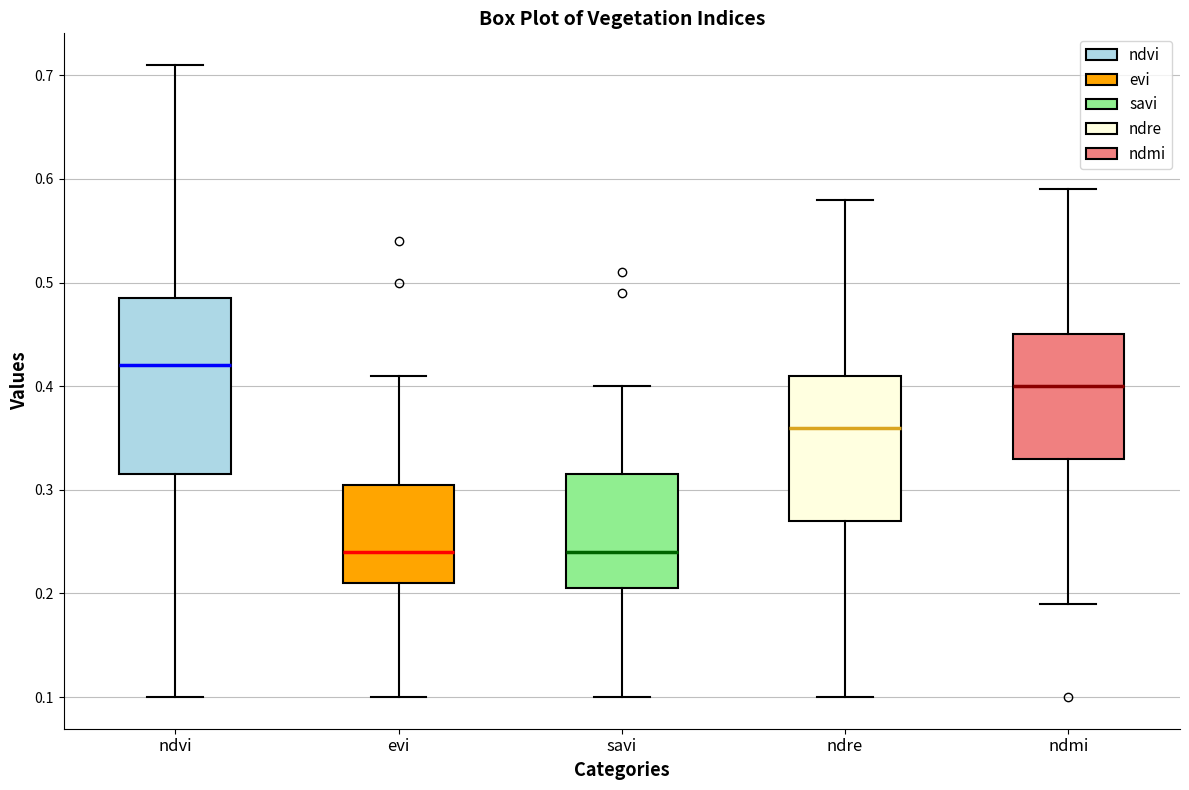

Comparing the boxes themselves (not the whiskers), which one is the tallest?

ndvi